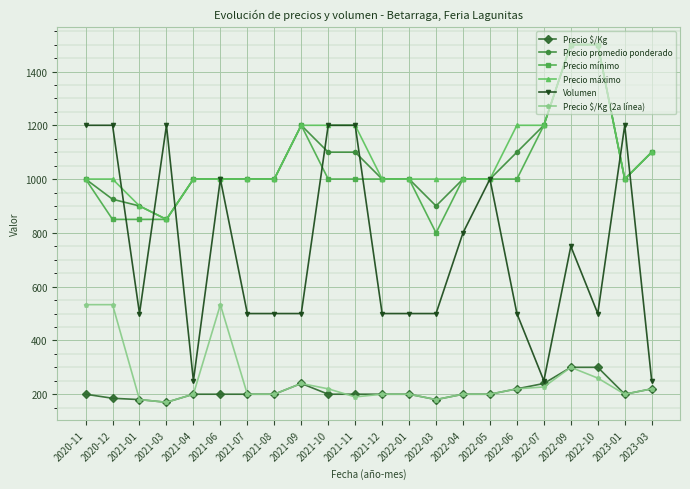

True or false: Precio $/Kg (2a línea) and Precio máximo intersect in this chart.

False